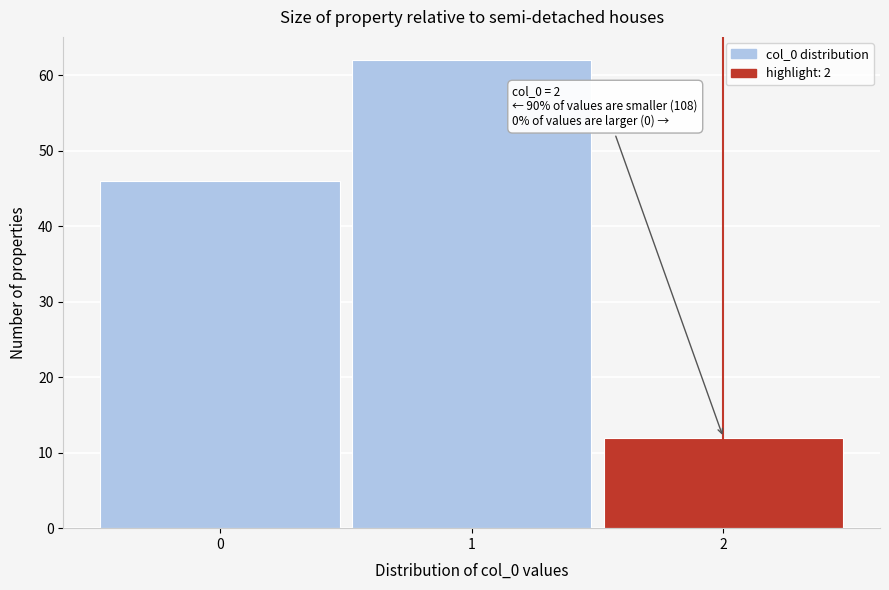

Over which range of the x-axis is the bar tallest?

0.5 to 1.5